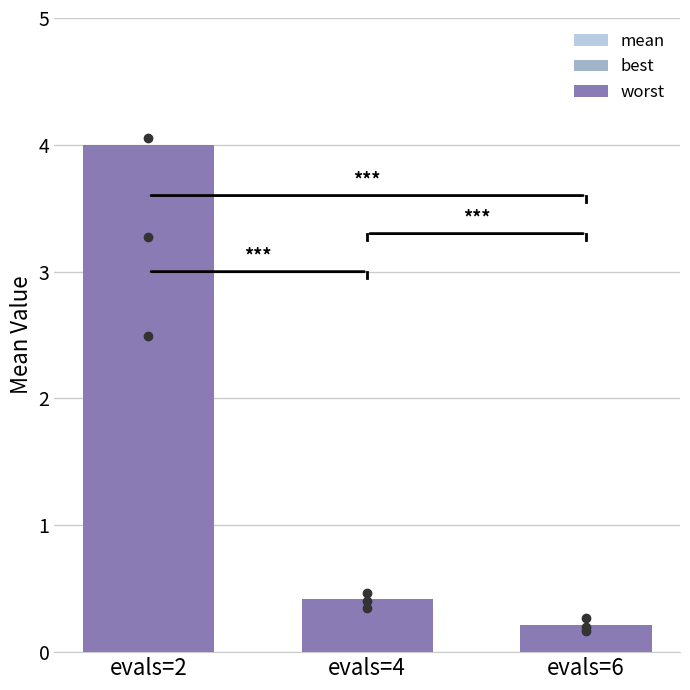

Does the chart contain any negative values?

No